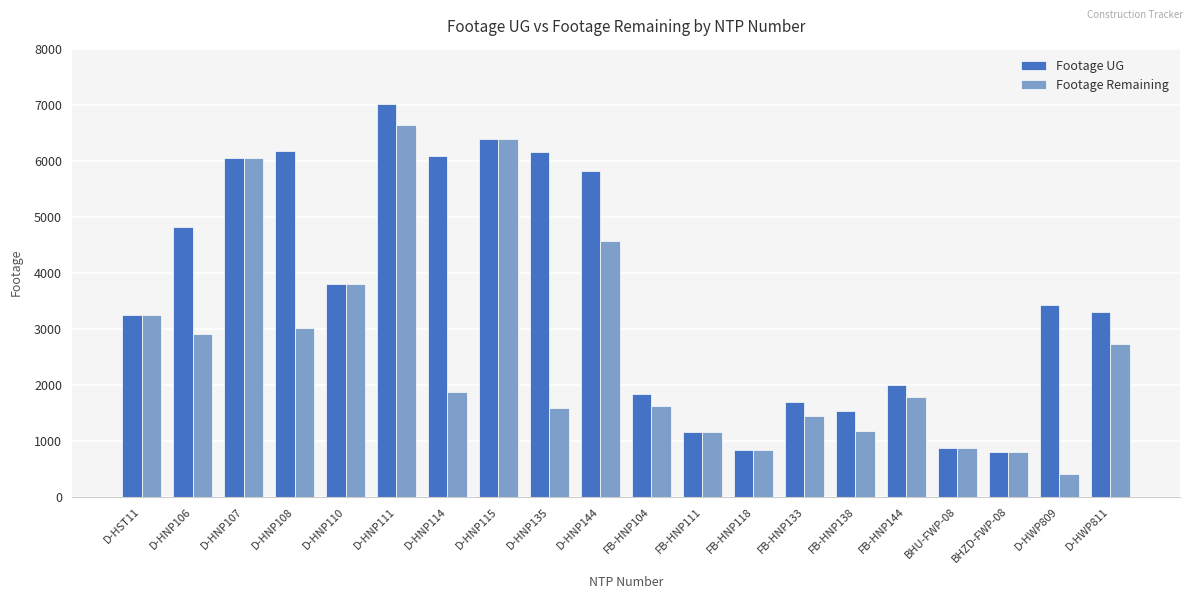

Is the value of Footage UG at D-HNP144 greater than the value of Footage Remaining at FB-HNP138?

Yes